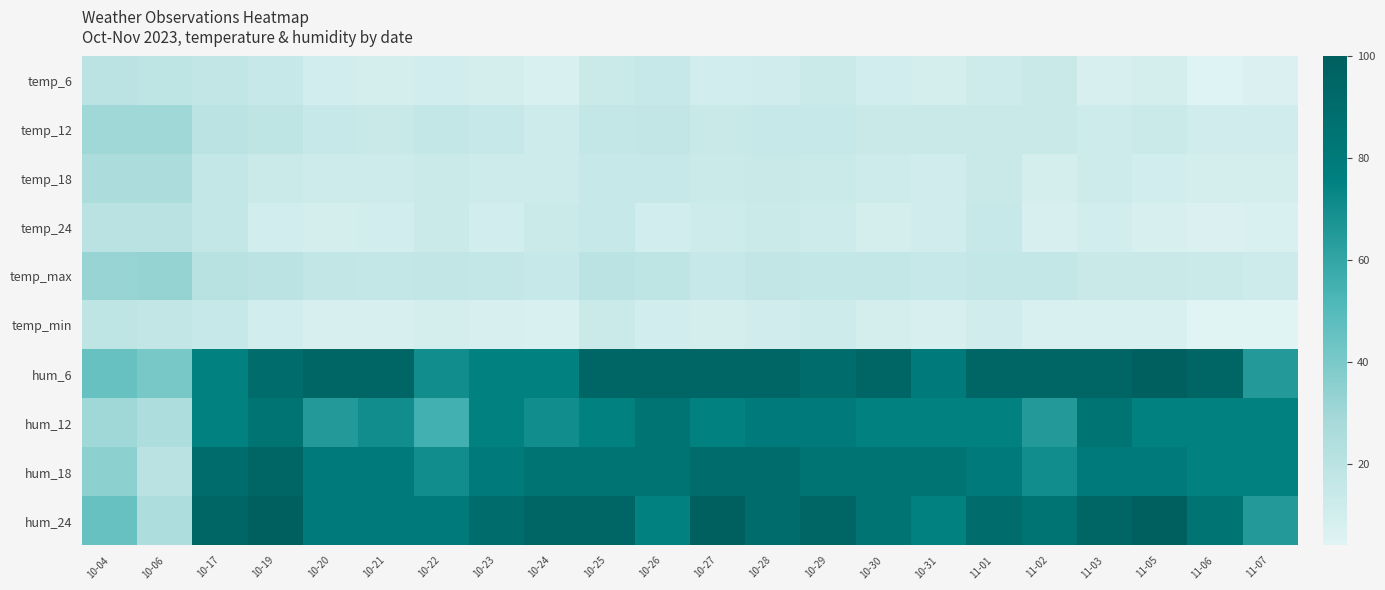

At which category is the sum across all series the highest?

10-19